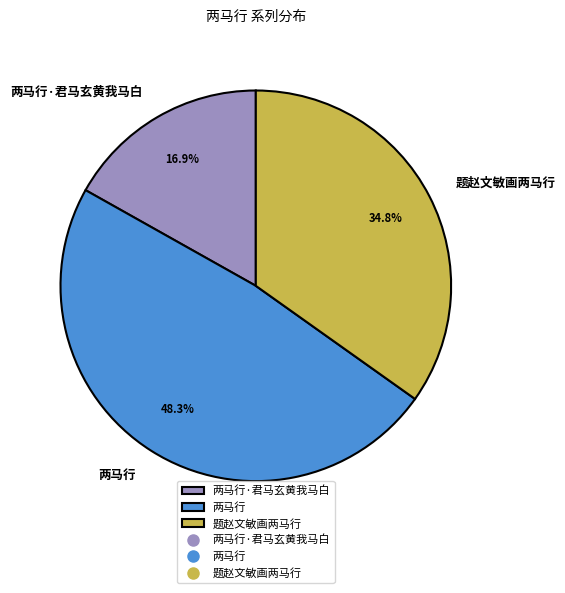

Which has a higher value, 两马行·君马玄黄我马白 or 两马行?

两马行